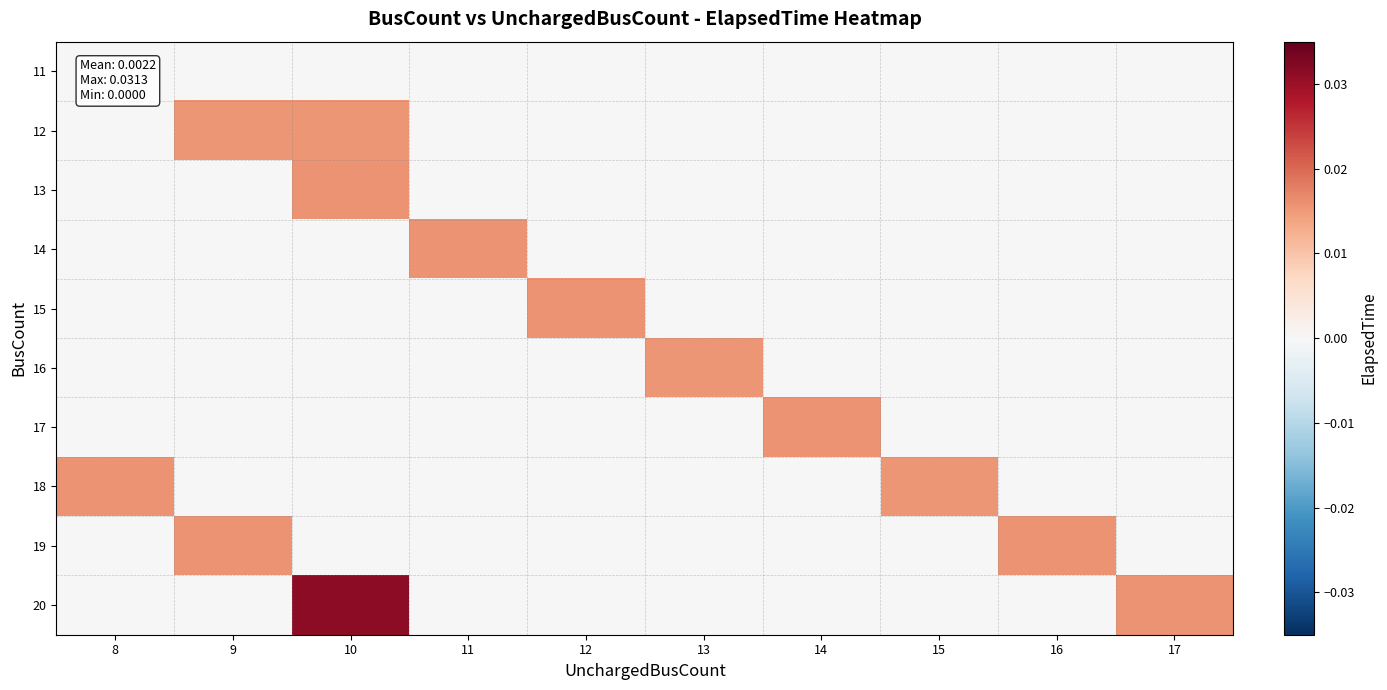

At 12, list the series in order from largest to smallest.

15, 11, 12, 13, 14, 16, 17, 18, 19, 20